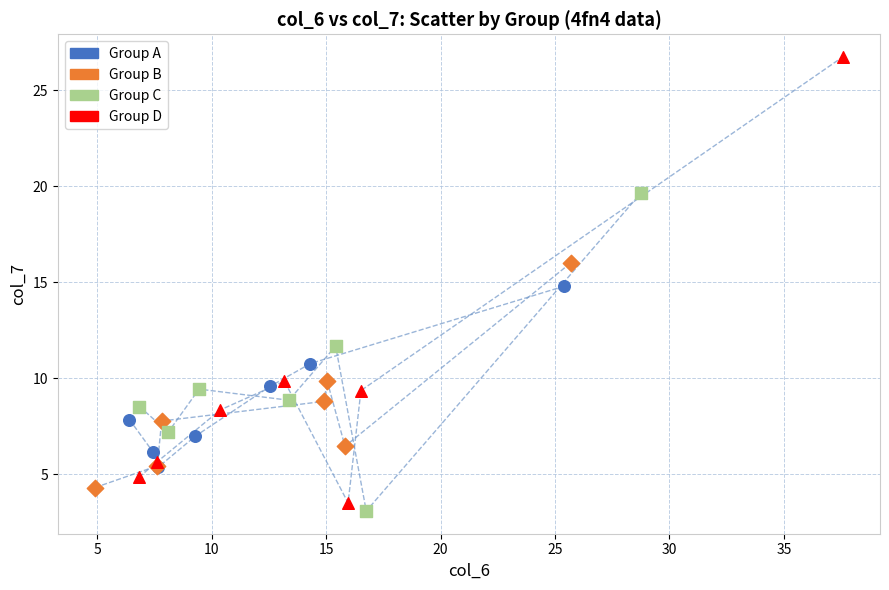

Which series has the widest spread of Y values?

Group D